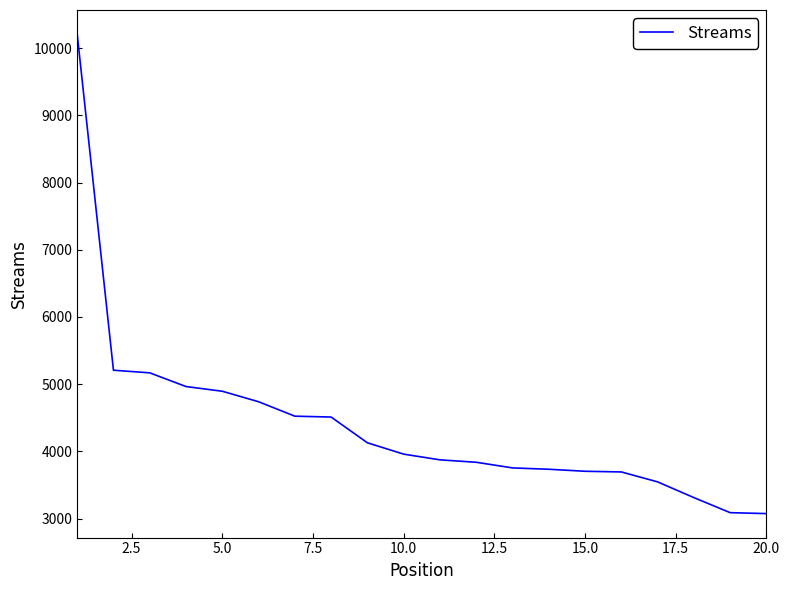

What is the maximum value shown in the chart?

10211